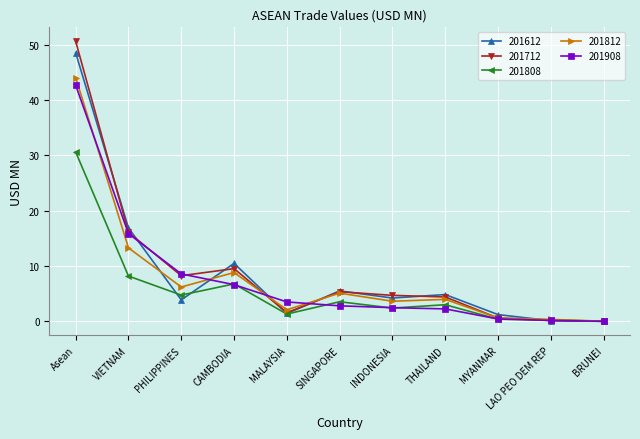

The 201612 series shows 14.8 at Asean. True or false?

False